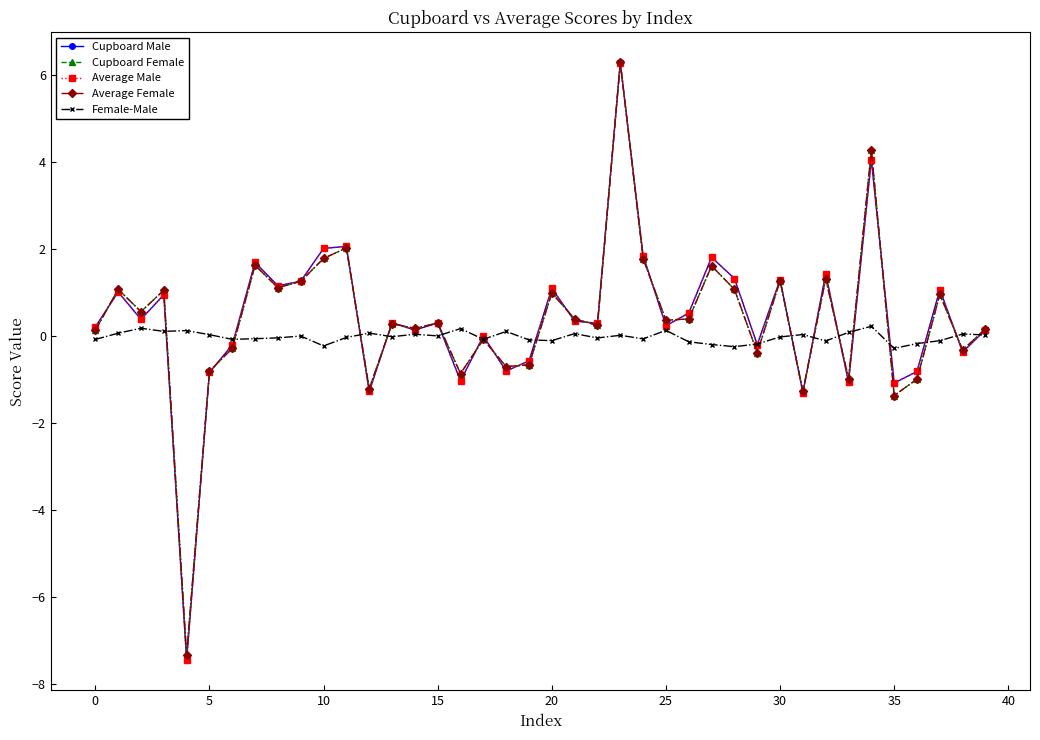

What is the maximum value shown in the chart?

6.3